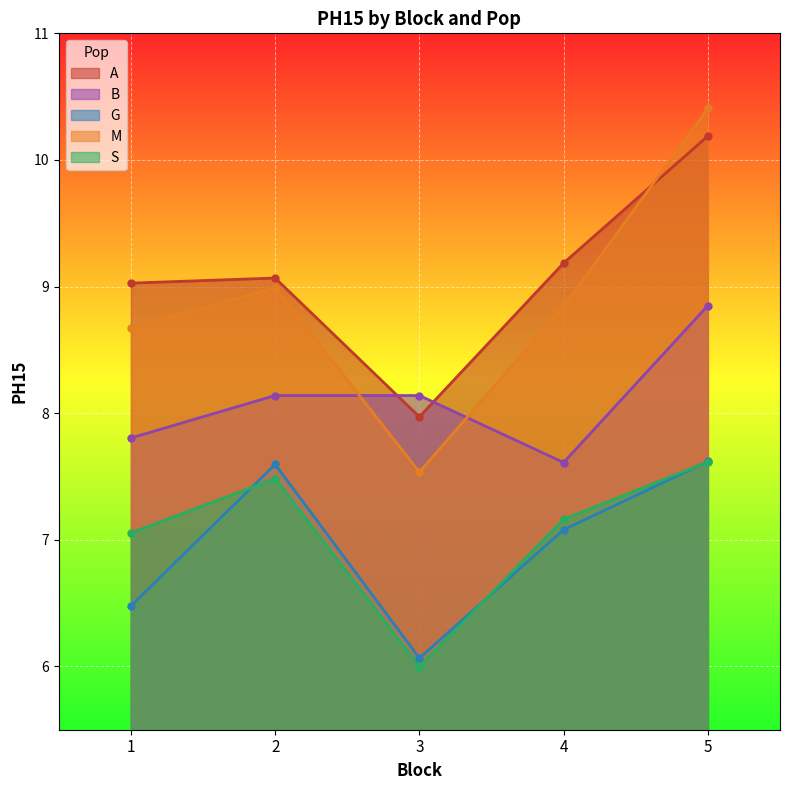

Is it true that A equals 8.0 at 3?

True